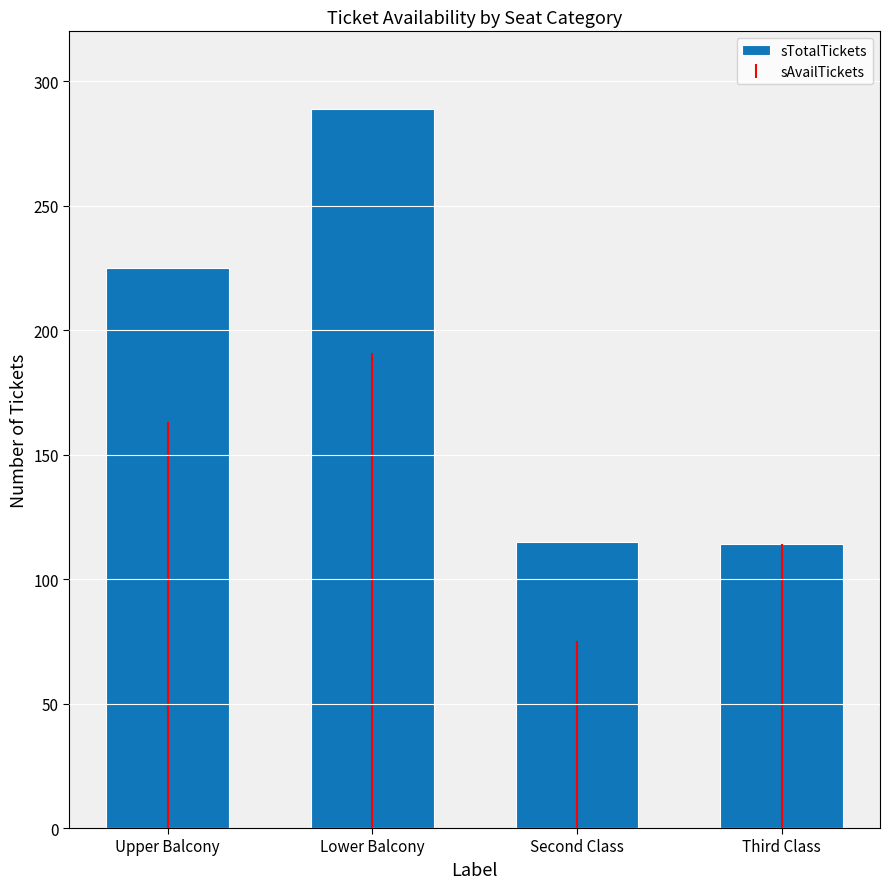

Which has a higher value, Lower Balcony or Upper Balcony?

Lower Balcony